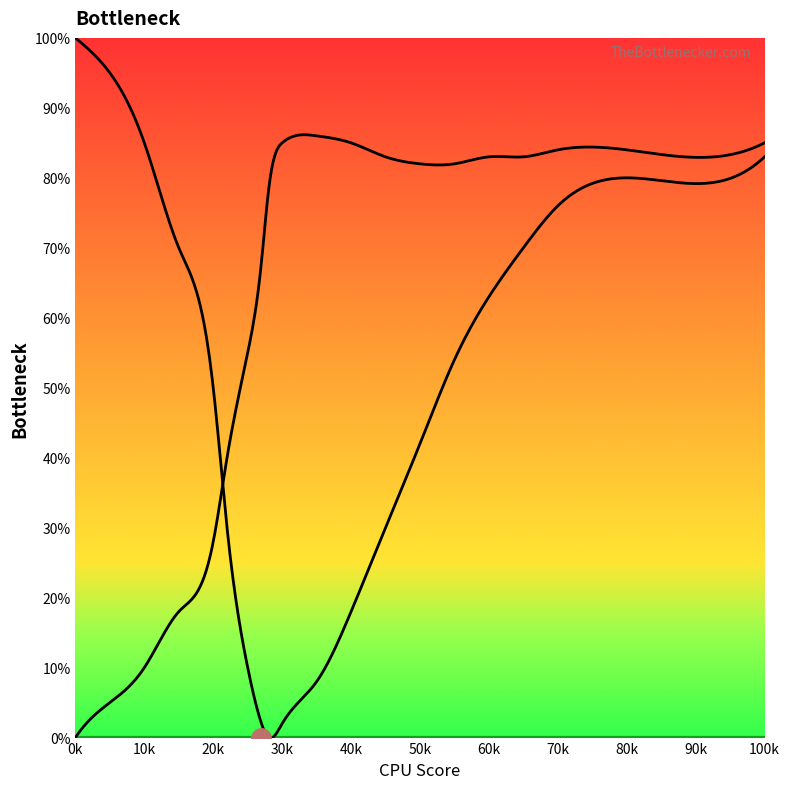

What is the sum of the Curve 2 values at 60 and 50?

165